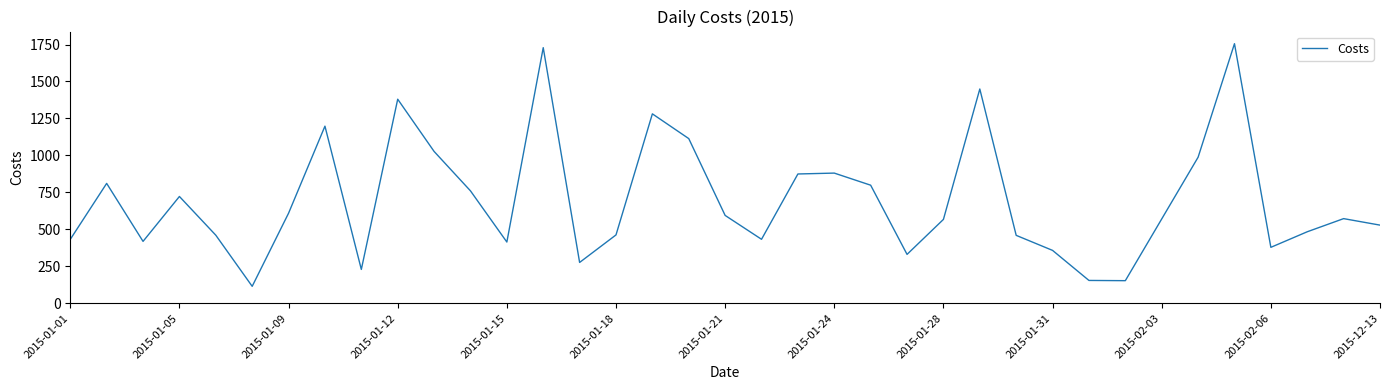

What is the difference between the maximum and minimum values?

1641.2